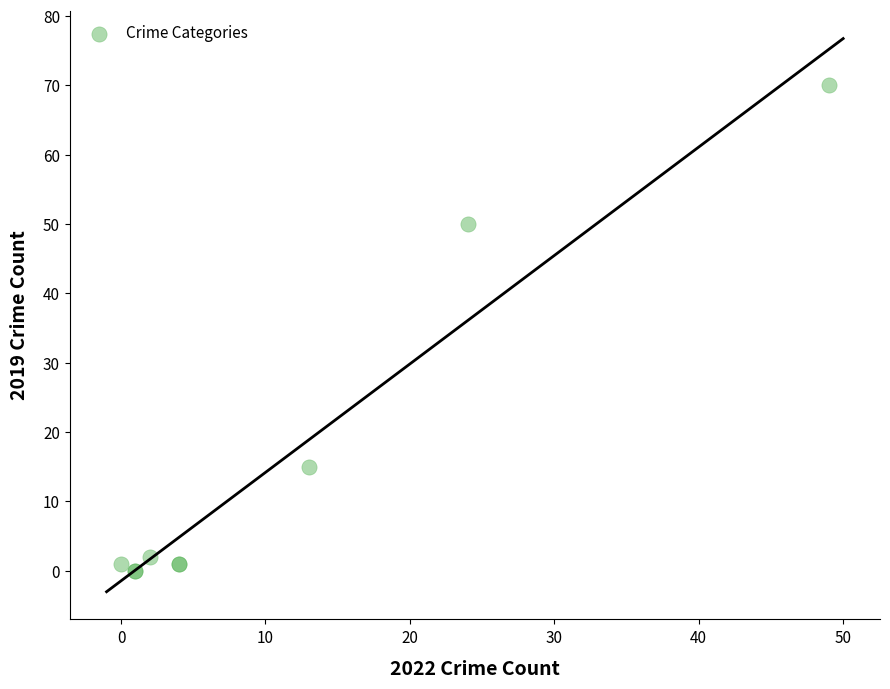

What Y value in the scatter plot is closest to 35?

50